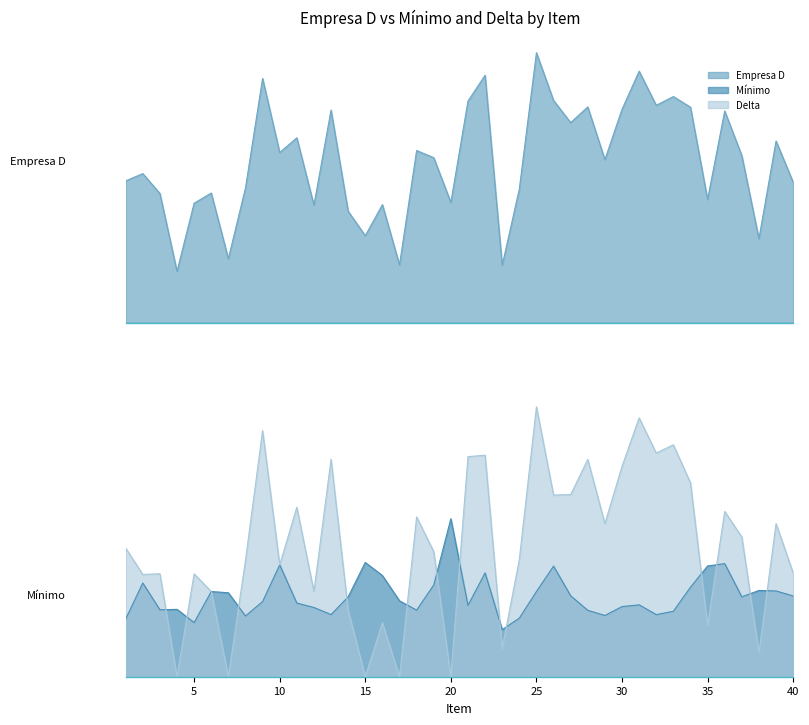

What is the value of the Empresa D point at the 15th from the left?

1287